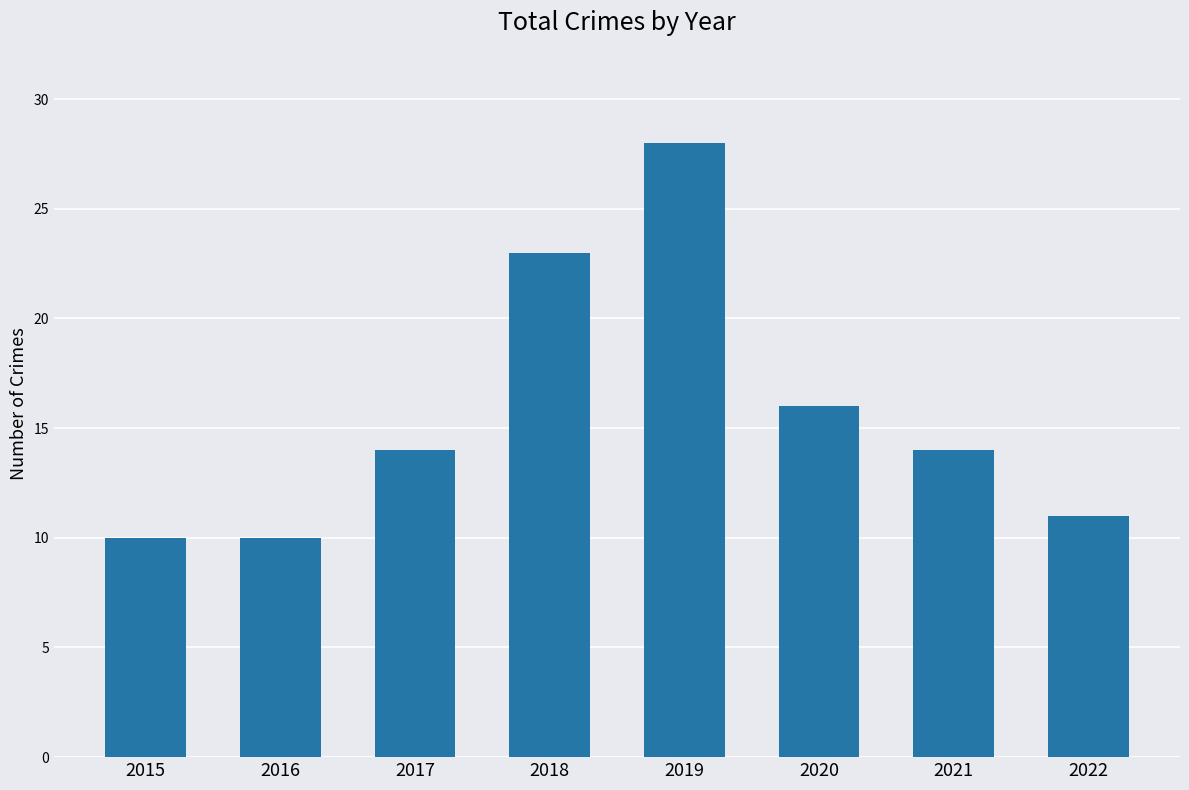

Count the number of categories in the chart.

8